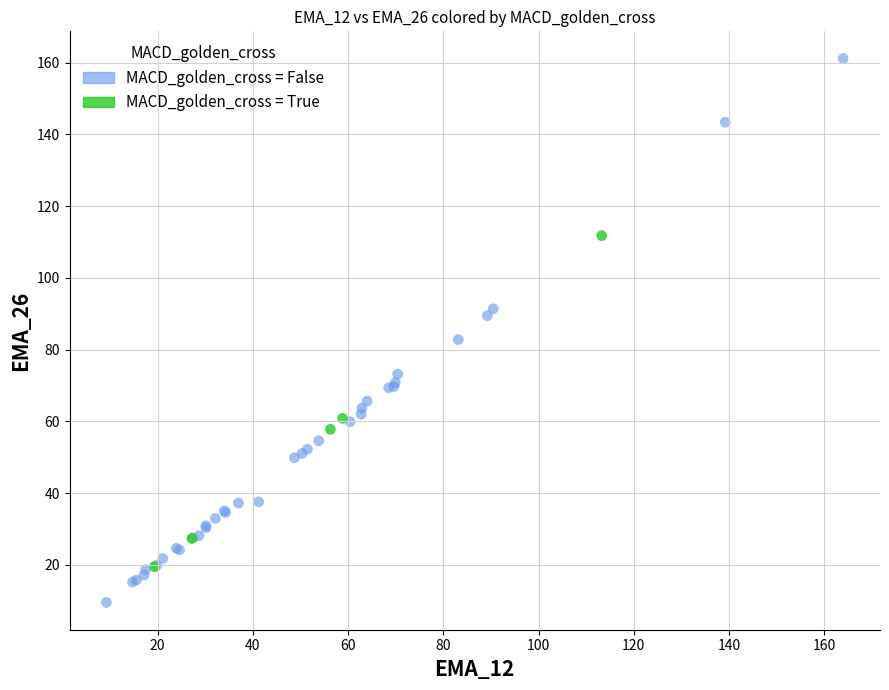

Which series reaches the minimum Y coordinate?

MACD_golden_cross = False